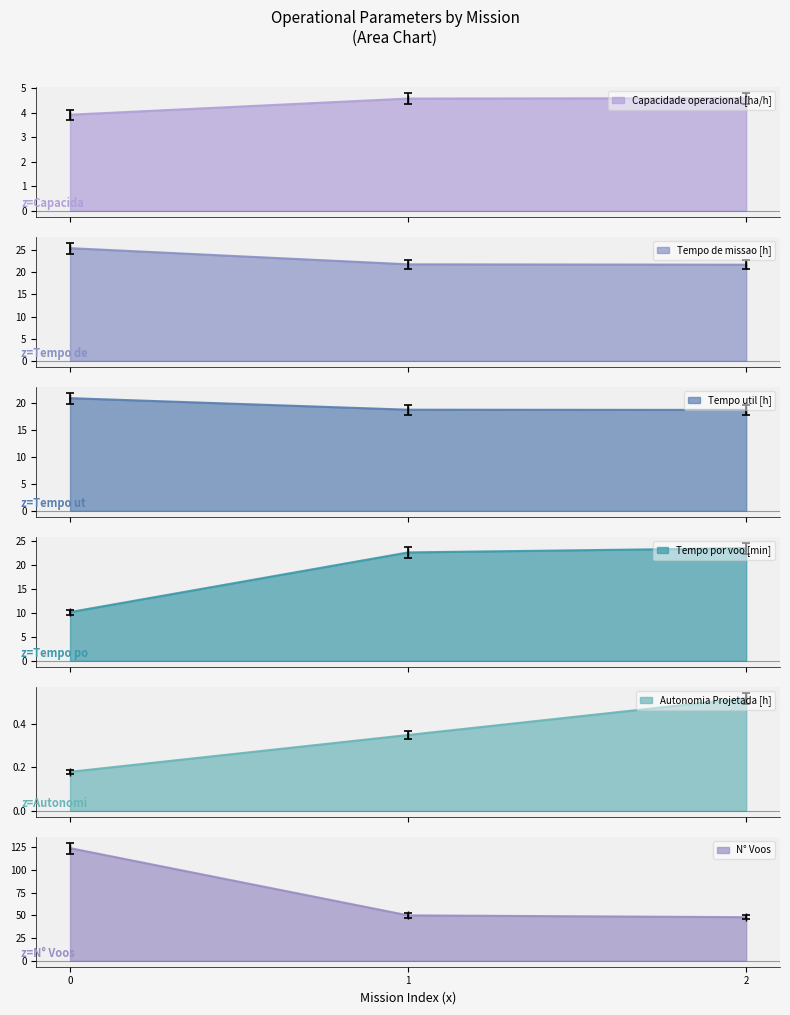

What is the greatest value displayed?

124.0